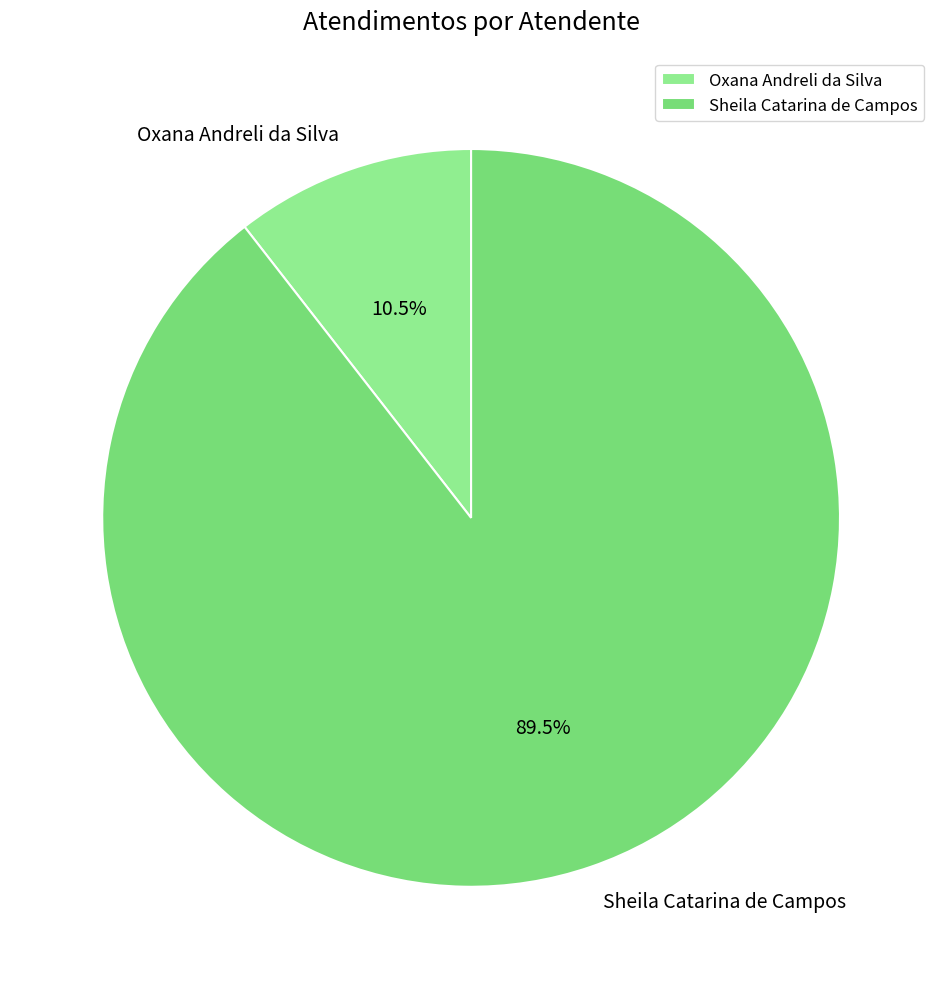

Approximately how many times larger is the value at Sheila Catarina de Campos compared to Oxana Andreli da Silva?

8.5